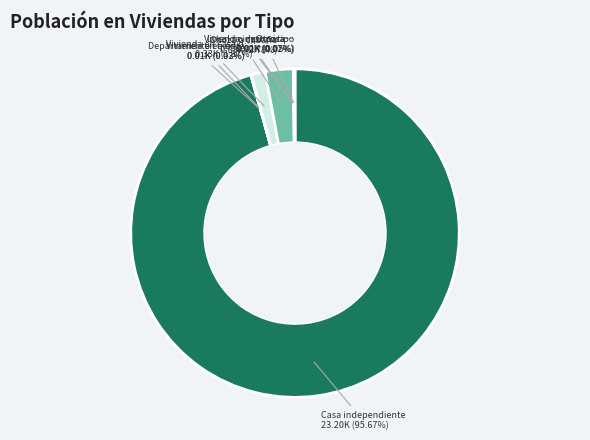

How many segments does this pie chart have?

8